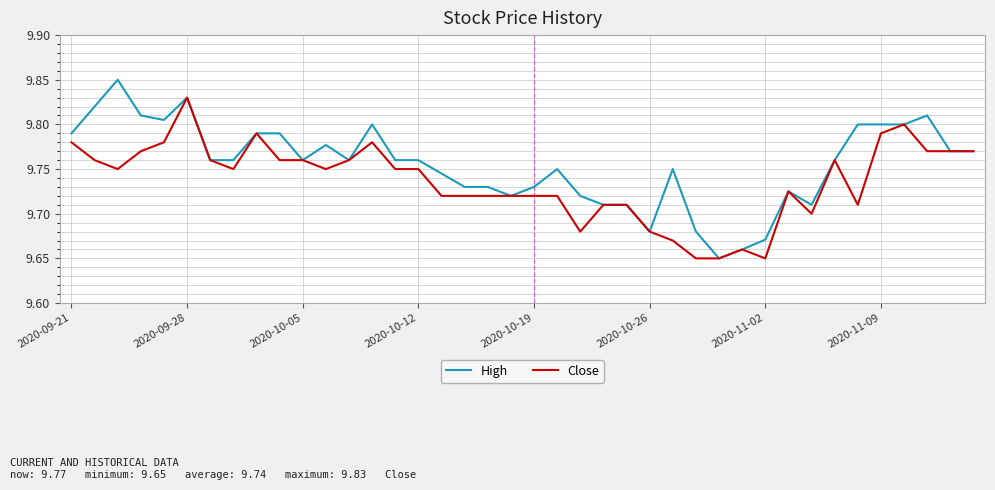

Which series has the largest range (max minus min)?

High